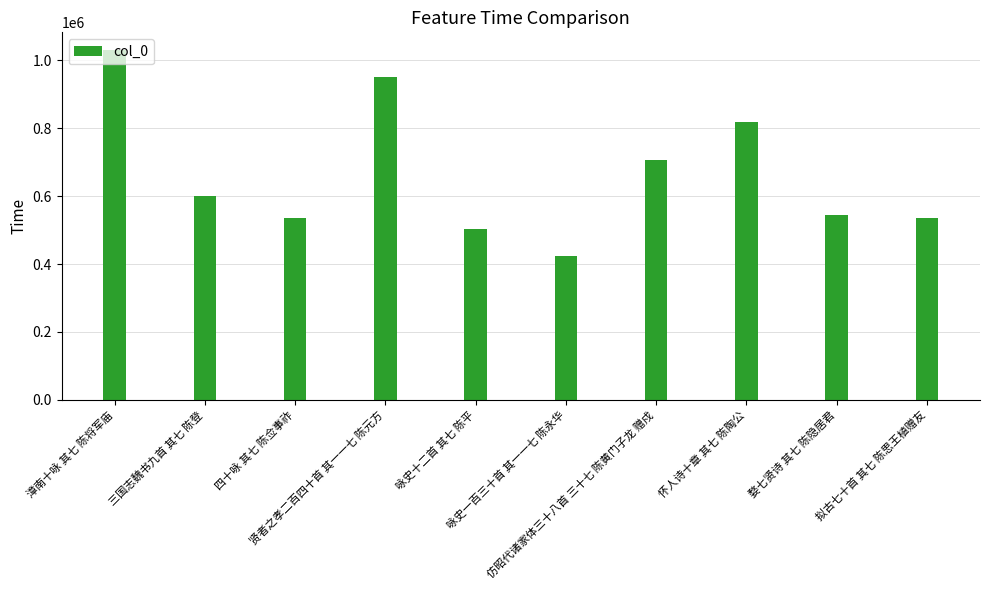

What position from the left is 咏史十二首 其七 陈平?

5